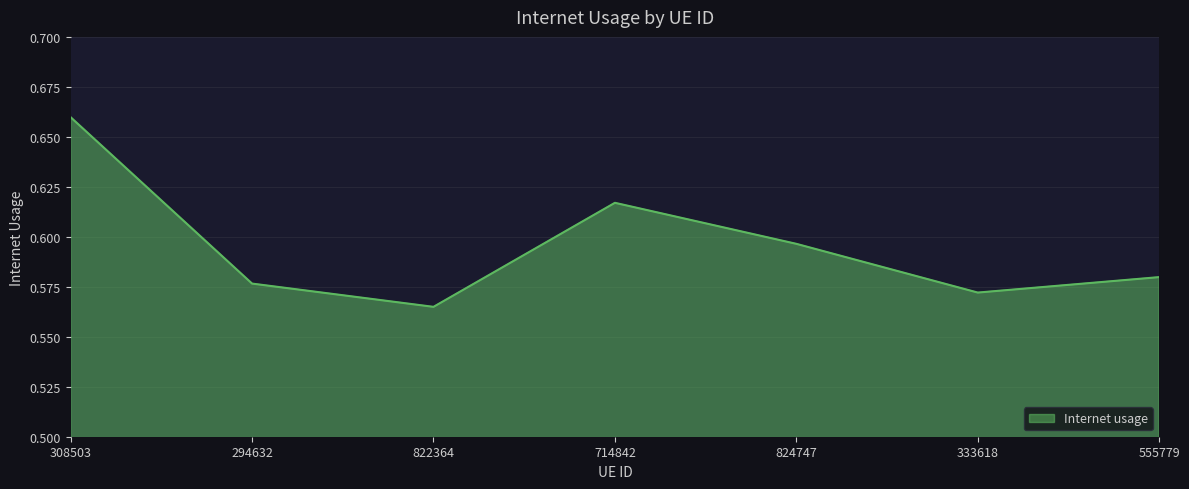

What is the sum of the values at 555779 and 294632?

1.2